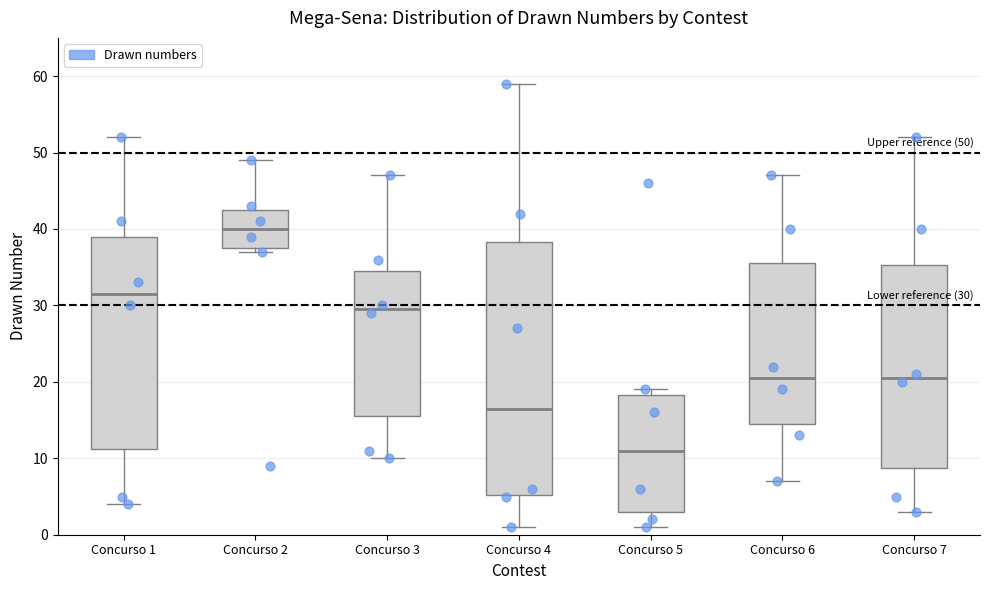

Which box is the tallest, from its lower edge to its upper edge?

Concurso 4